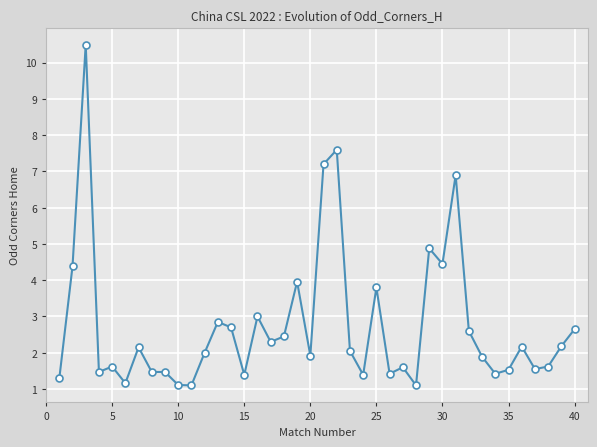

How many categories are shown in the chart?

40